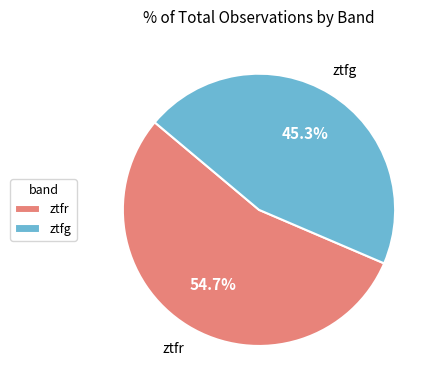

The ztfr slice represents 62% of the pie. True or false?

False